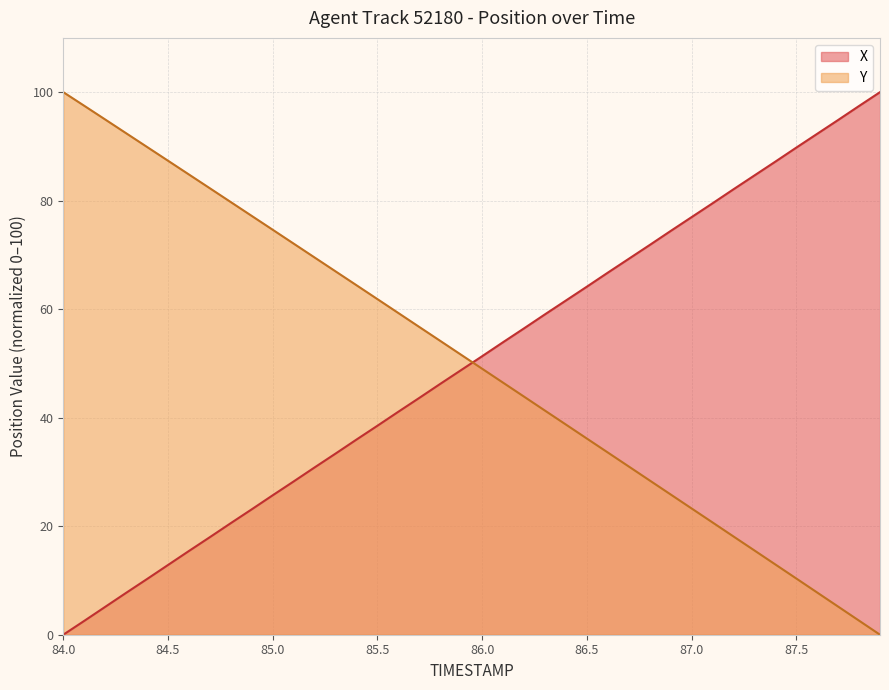

Does the chart display data point markers on the line(s)?

No